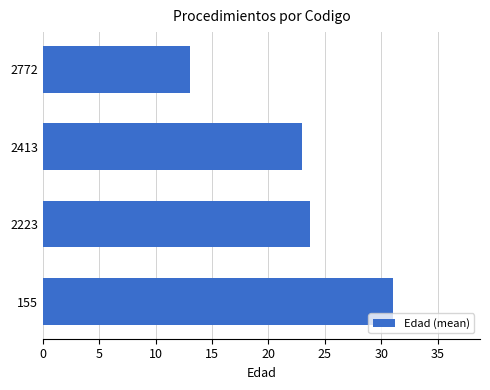

Reading top to bottom, extract all data points from this chart.

13.0	23.0	23.7	31.0